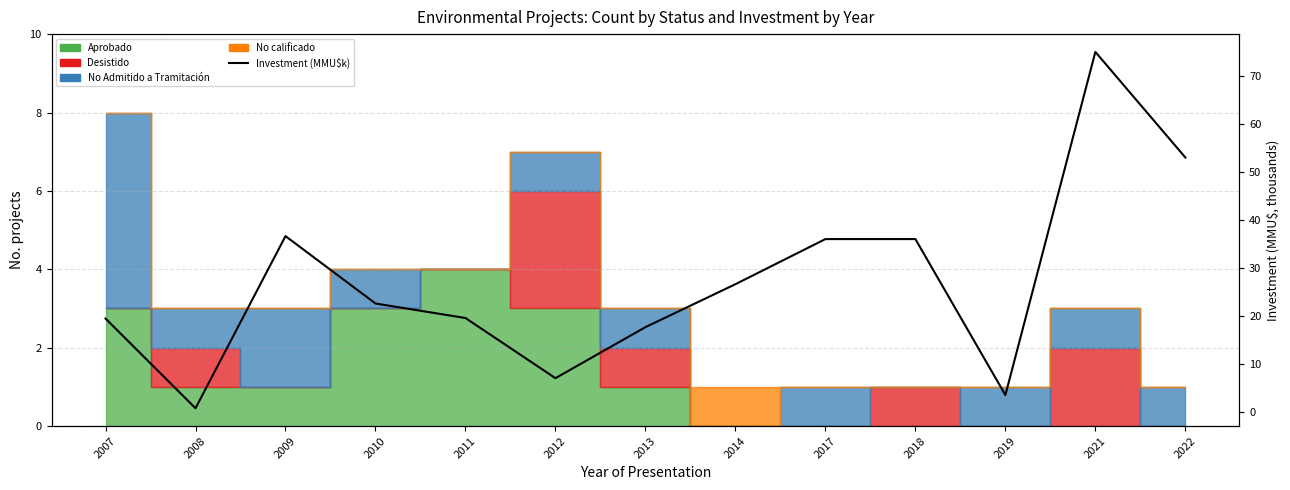

Rank the categories by value from lowest to highest.

2008, 2019, 2012, 2013, 2007, 2011, 2010, 2014, 2017, 2018, 2009, 2022, 2021